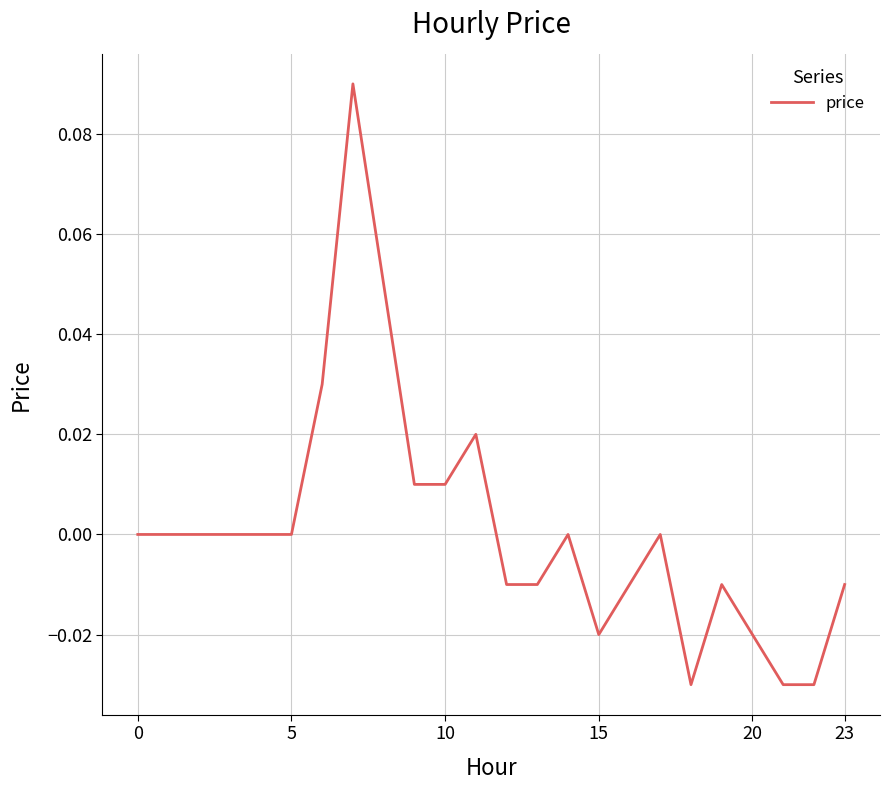

How many lines are shown in the chart?

1